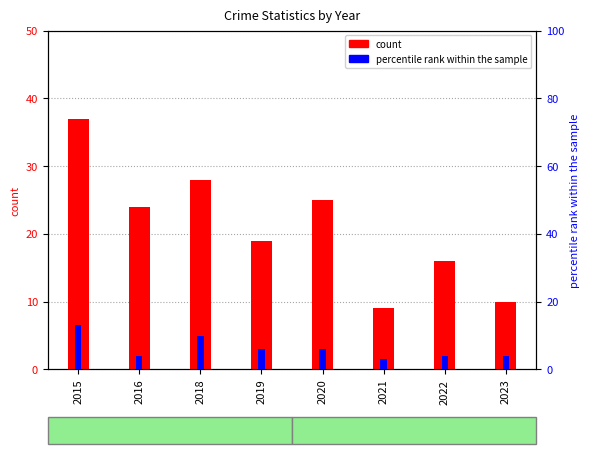

Does the chart contain stacked bars?

No